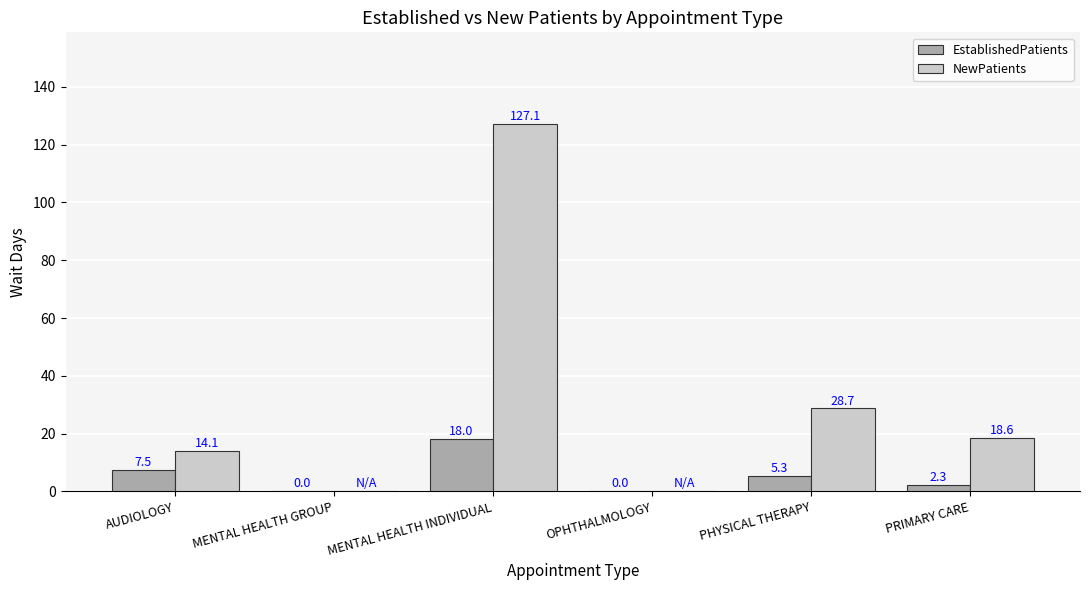

At which label does EstablishedPatients first exceed 5?

AUDIOLOGY